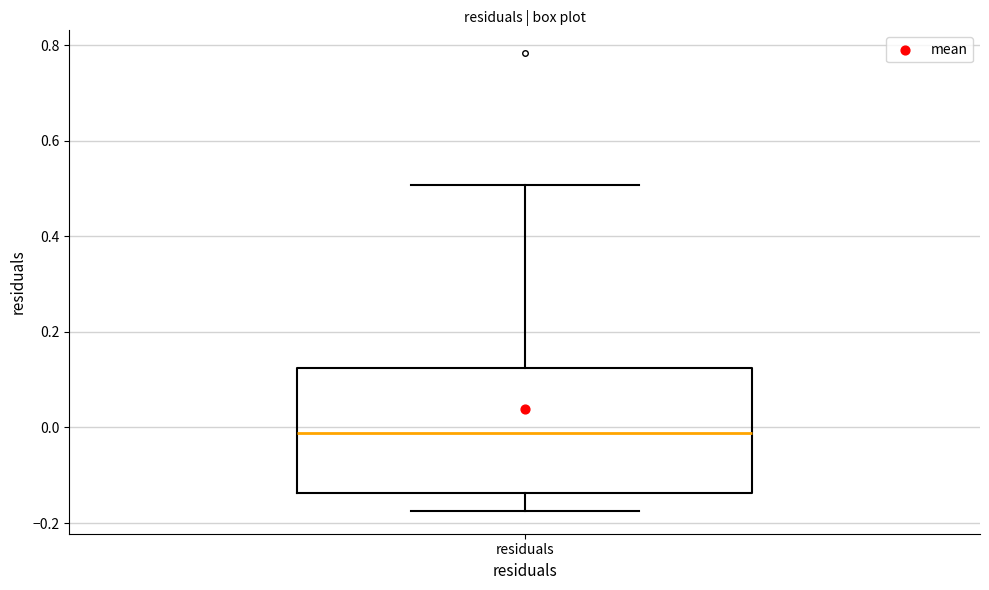

Read this box plot against the y-axis: the position of the median line, the range covered by the box, and the ends of both whiskers. The values are not printed on the chart, so give them approximately, as read against the axis.

median -0.02, box -0.14 to 0.12, whiskers -0.18 to 0.50